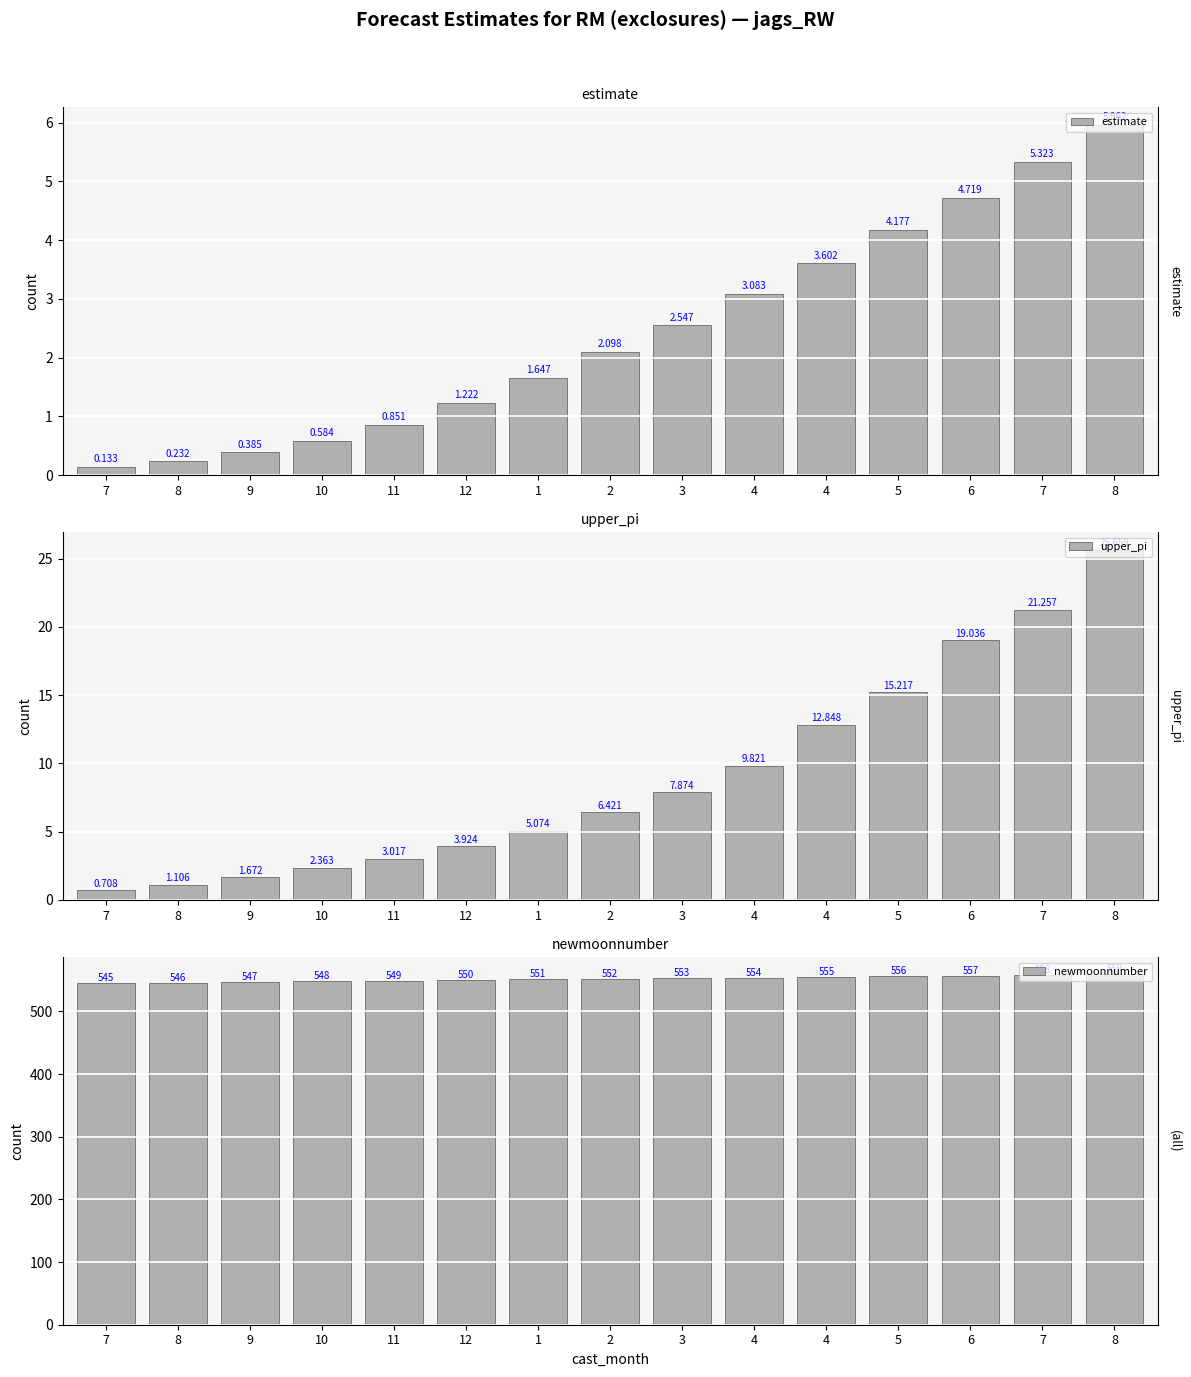

Which category has the lowest value across all series?

7